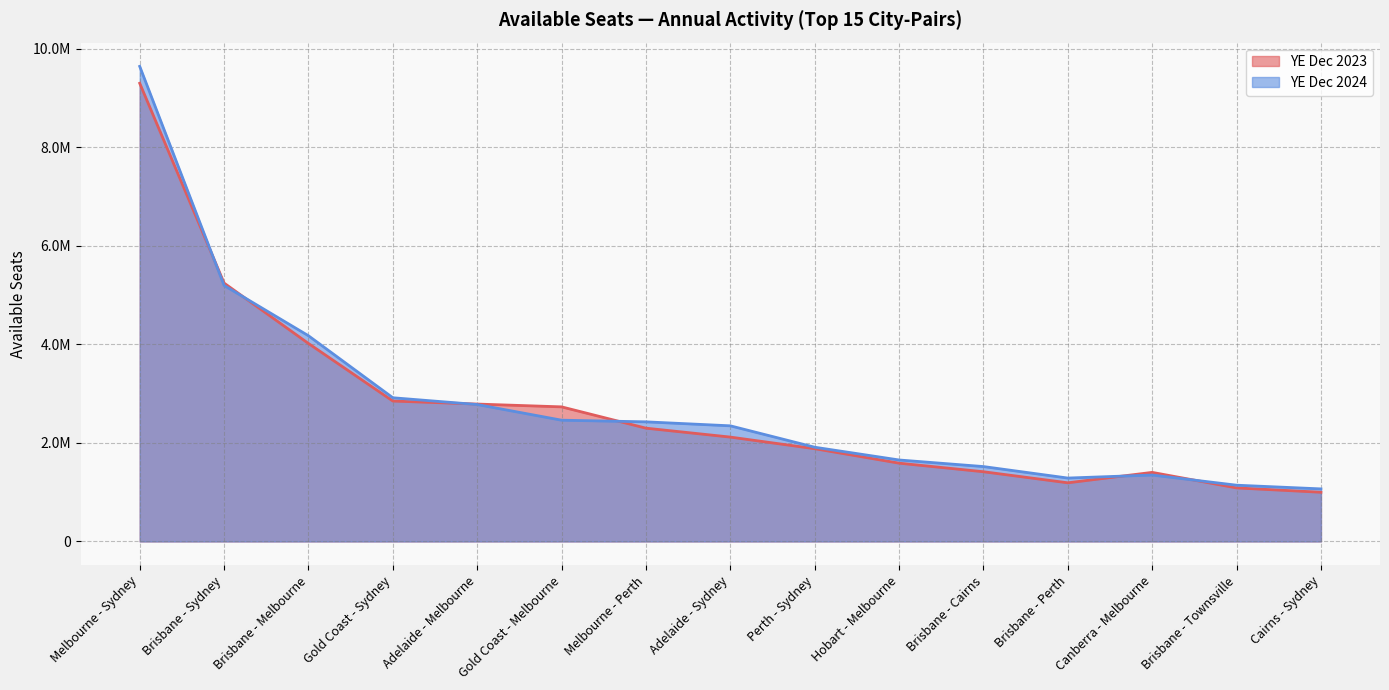

What is the total value across all series at Melbourne - Sydney?

18951114